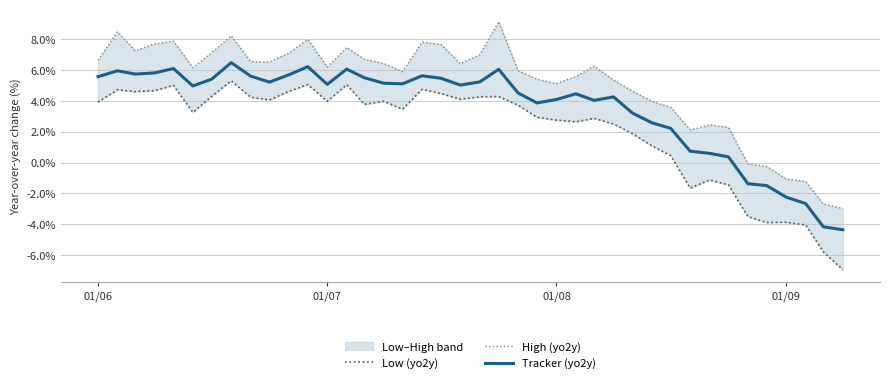

The Tracker (yo2y) series shows 5.6 at 01/06. True or false?

True